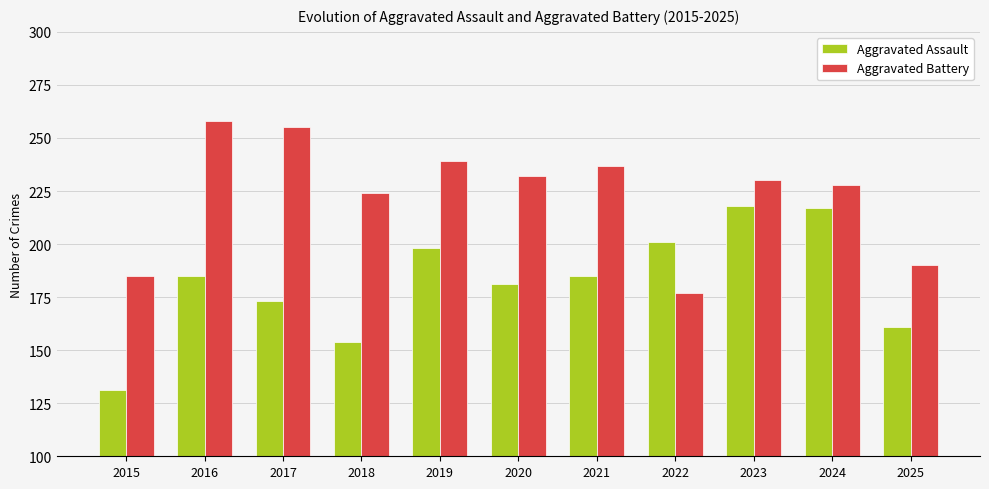

What is the value of the Aggravated Assault bar at the 1st from the left?

131